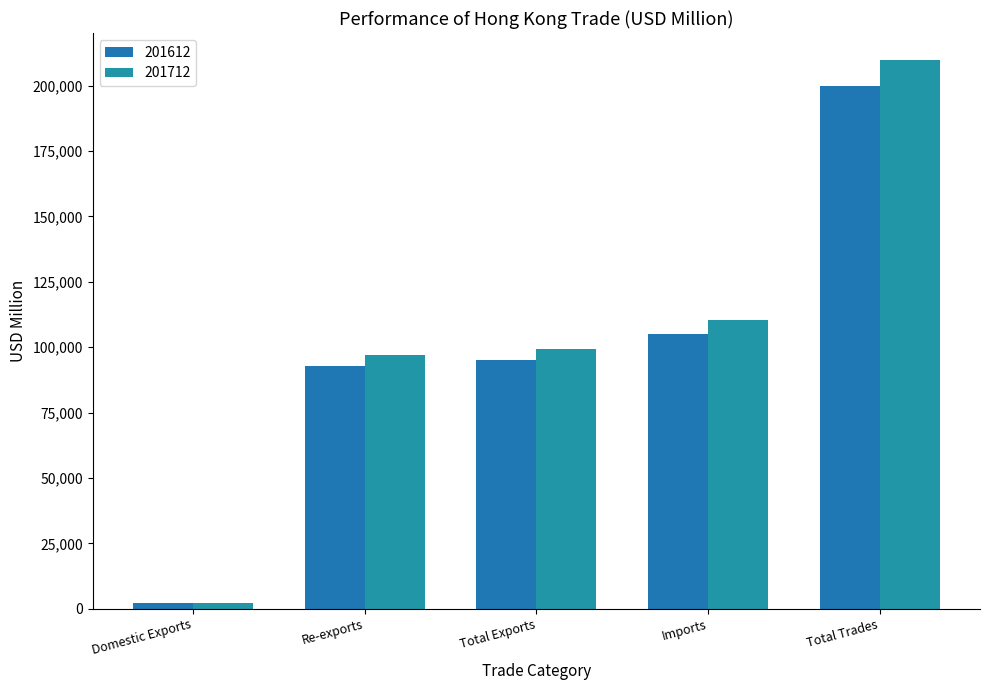

What position from the left is Imports?

4